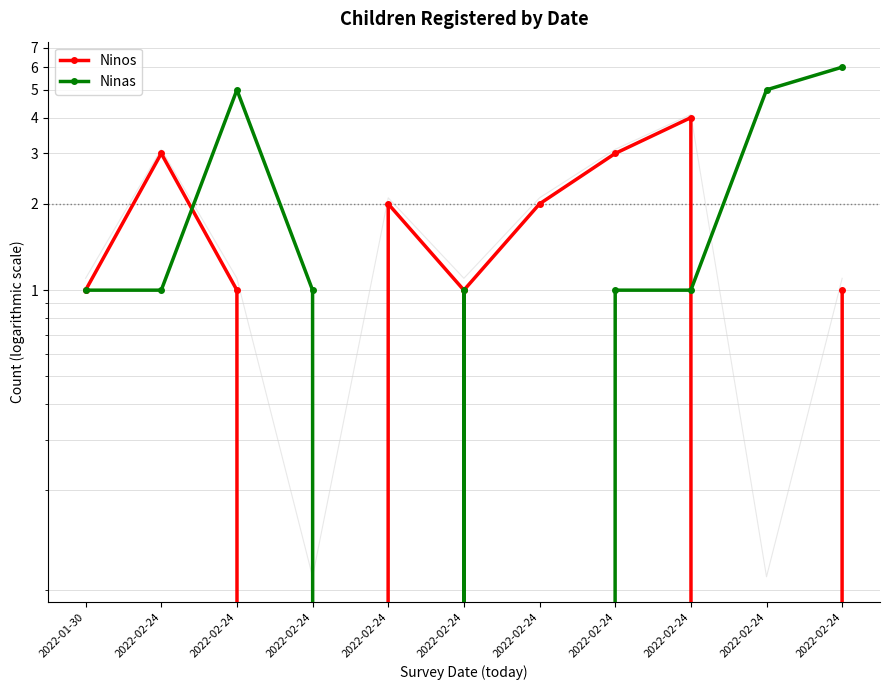

Reading left to right, what are all the values shown in this chart?

Ninos: 1	3	1	0	2	1	2	3	4	0	1
Ninas: 1	1	5	1	0	1	0	1	1	5	6